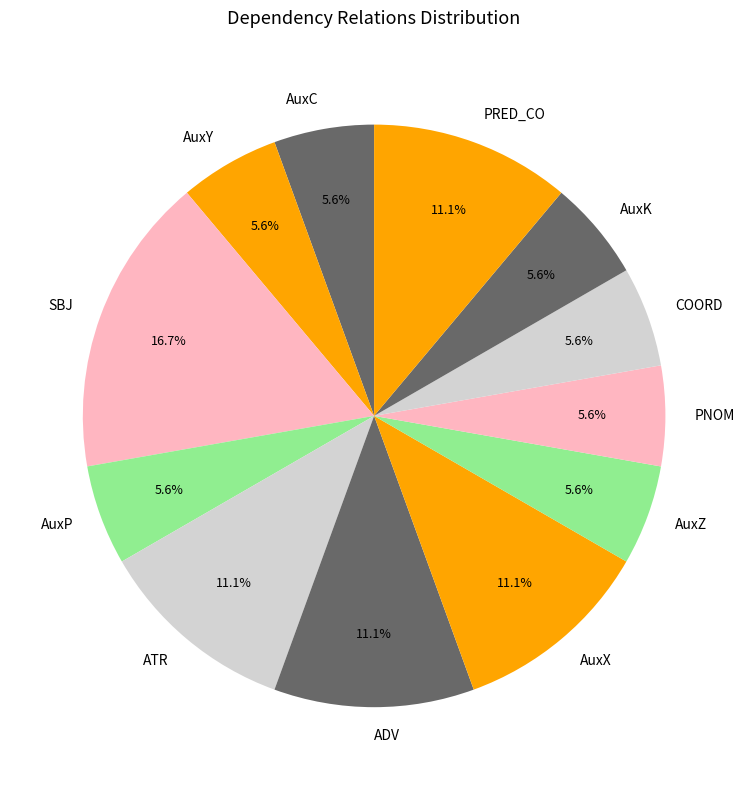

Do AuxY and SBJ together represent more than half of the pie?

No